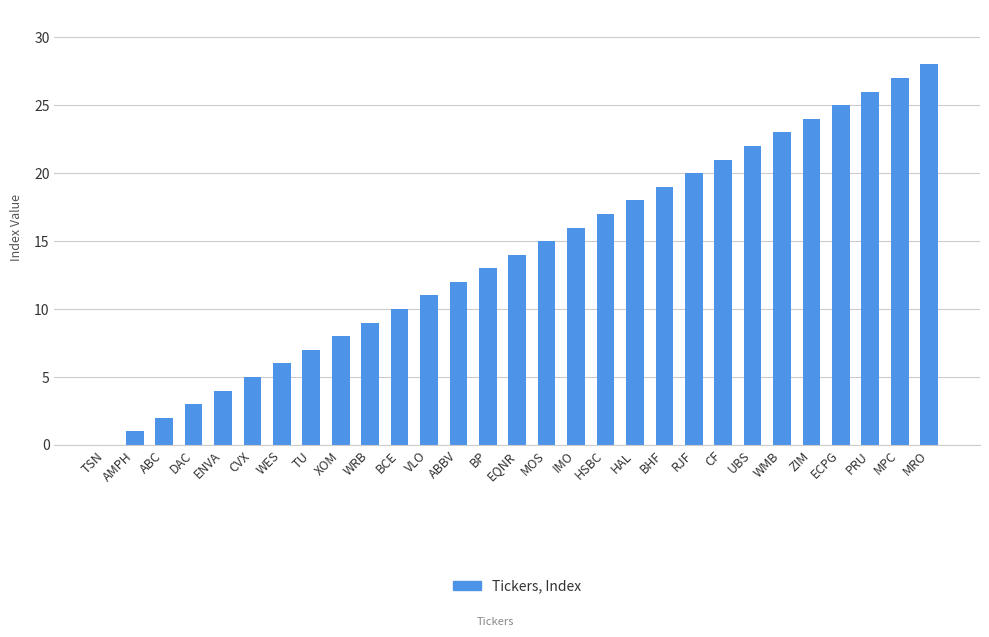

The value at WRB is 9. True or false?

True